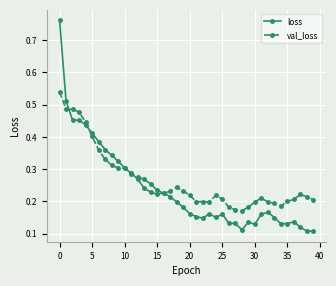

Which series has the largest range (max minus min)?

loss